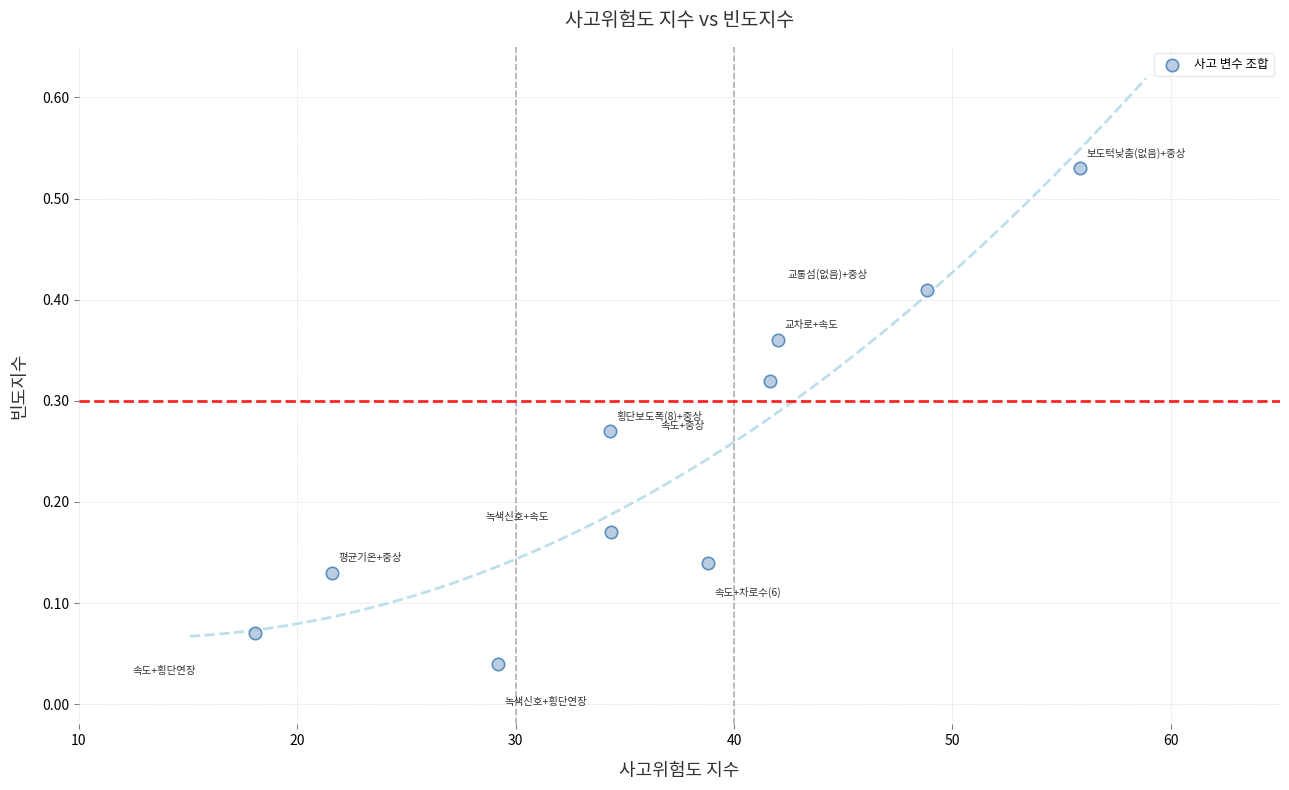

What is the range of X values (max minus min)?

37.8